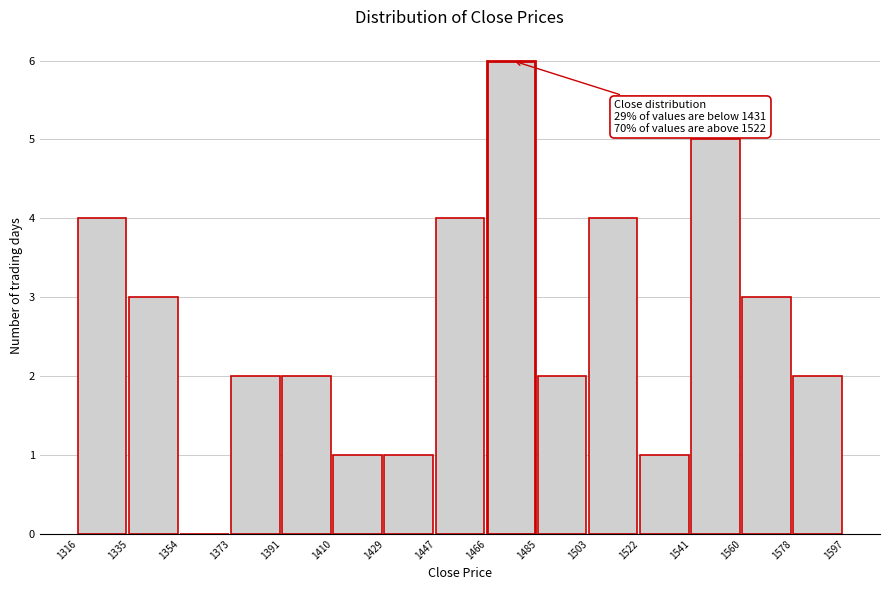

Which range on the x-axis has the tallest bar?

1466 to 1485